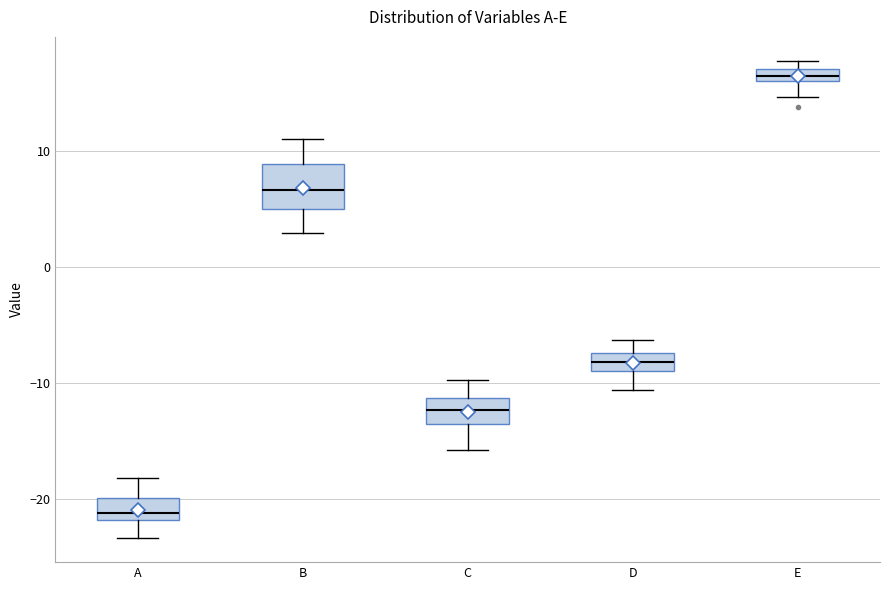

Which box's median line is the highest?

E